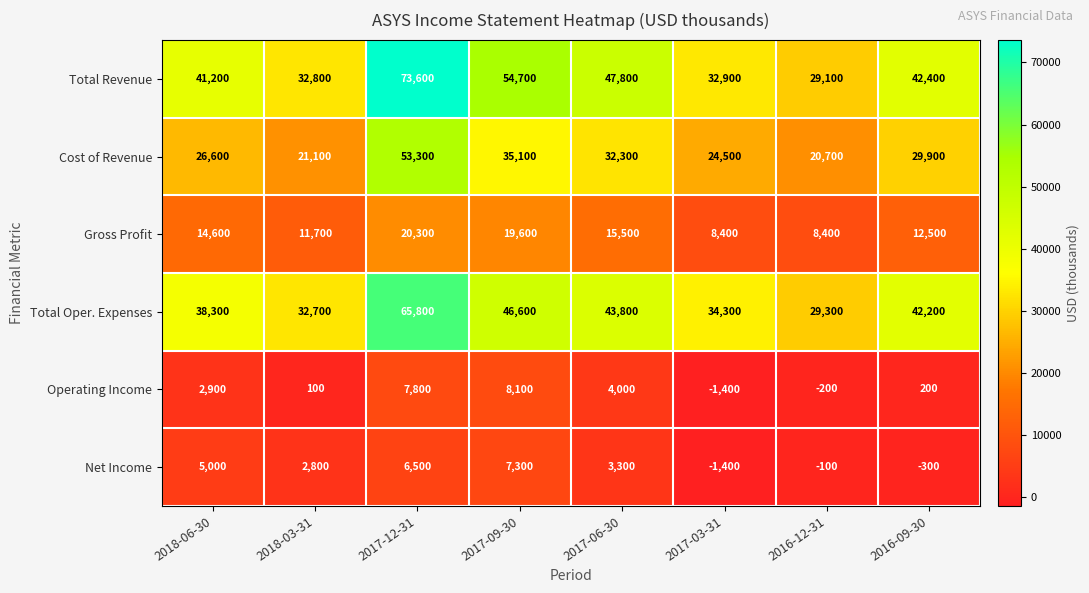

How many data points does each series have?

8